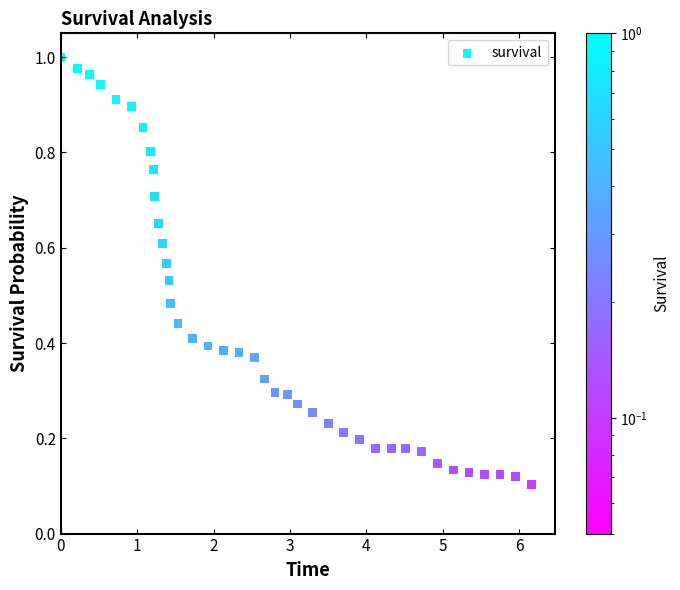

What is the range of X values (max minus min)?

6.2